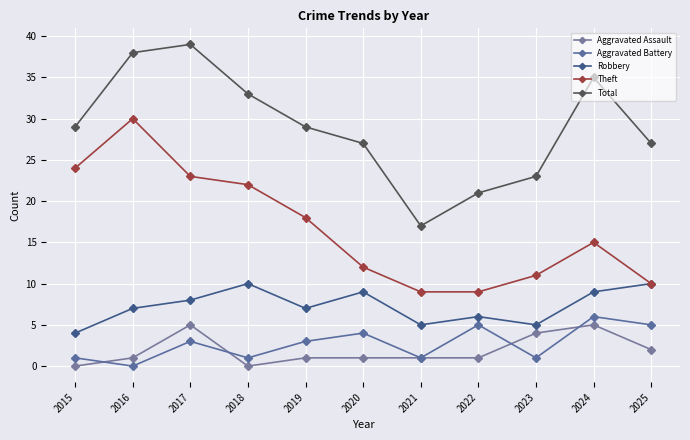

Reading left to right, what are all the values shown in this chart?

Aggravated Assault: 0	1	5	0	1	1	1	1	4	5	2
Aggravated Battery: 1	0	3	1	3	4	1	5	1	6	5
Robbery: 4	7	8	10	7	9	5	6	5	9	10
Theft: 24	30	23	22	18	12	9	9	11	15	10
Total: 29	38	39	33	29	27	17	21	23	35	27